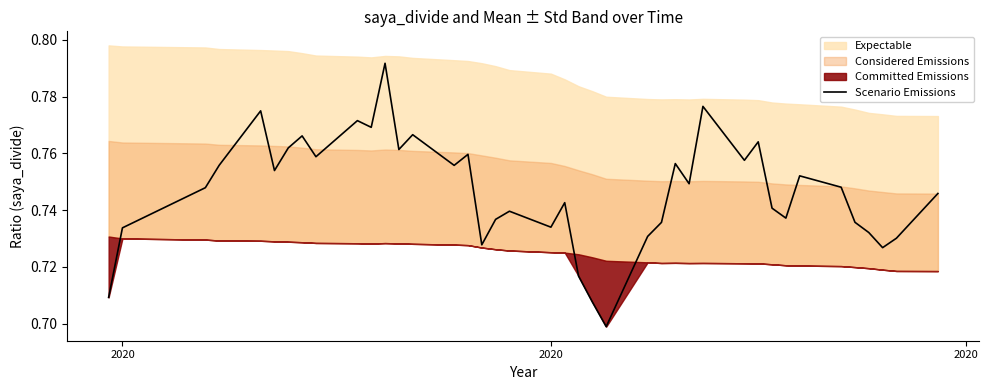

The value at 38 is 0.2. True or false?

False